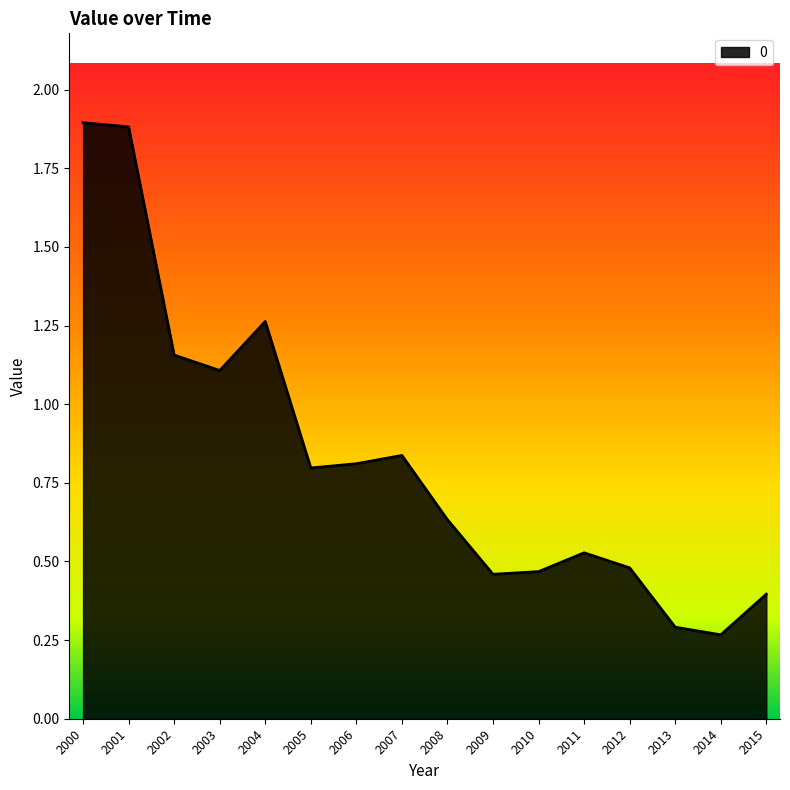

Where is the data nearest to the value 1?

2003